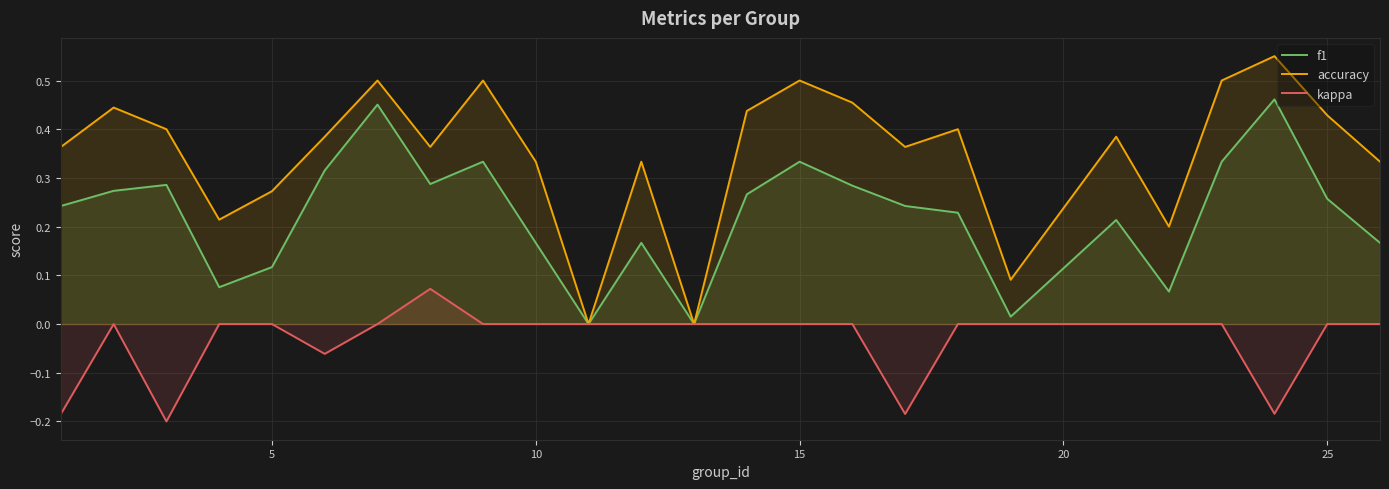

Which series has the largest total across all categories?

accuracy